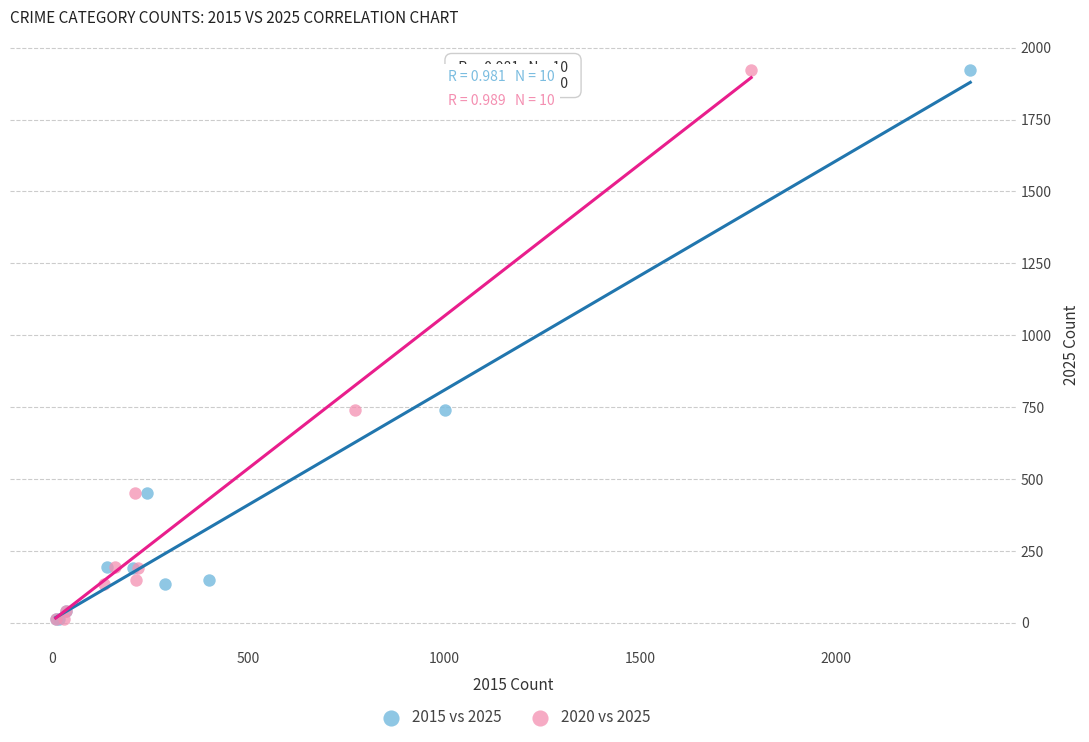

What are all the series names shown in the legend?

2015 vs 2025, 2020 vs 2025